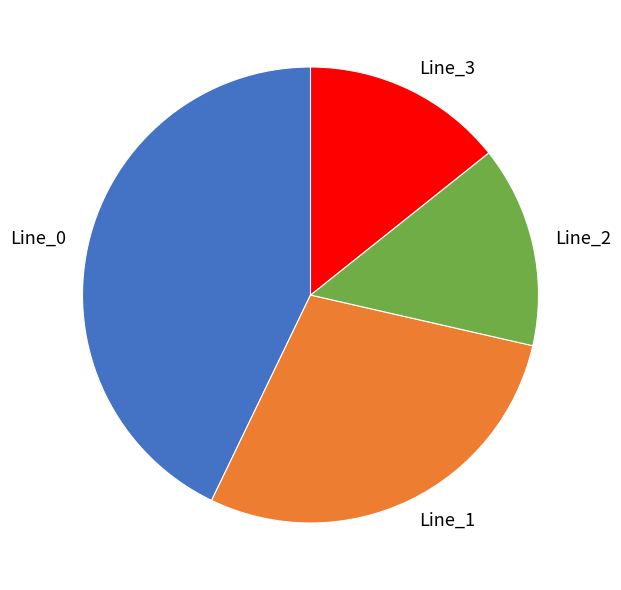

What is the ratio of the value at Line_2 to the value at Line_0?

0.3